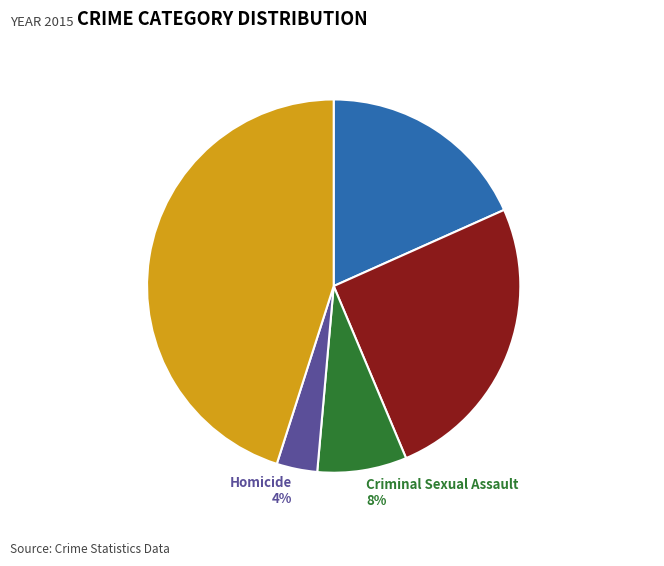

Does Criminal Sexual Assault account for over 50% of the chart?

No